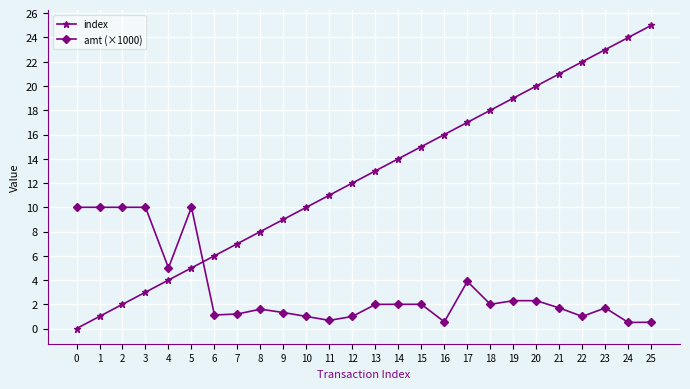

How many times do index and amt (×1000) cross each other?

1